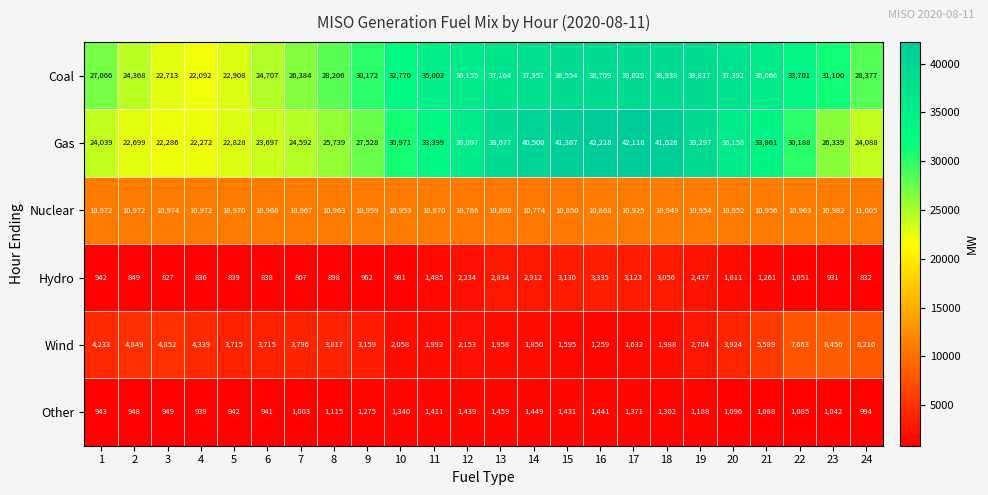

At which category does the chart reach its minimum across all series?

3